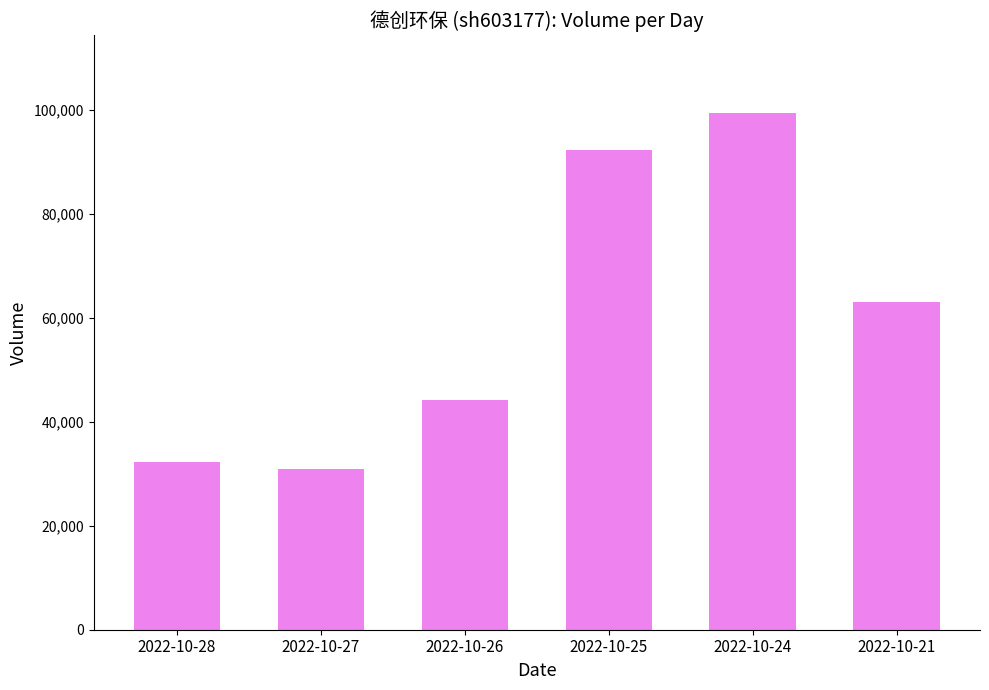

What is the difference between the maximum and second lowest values?

67143